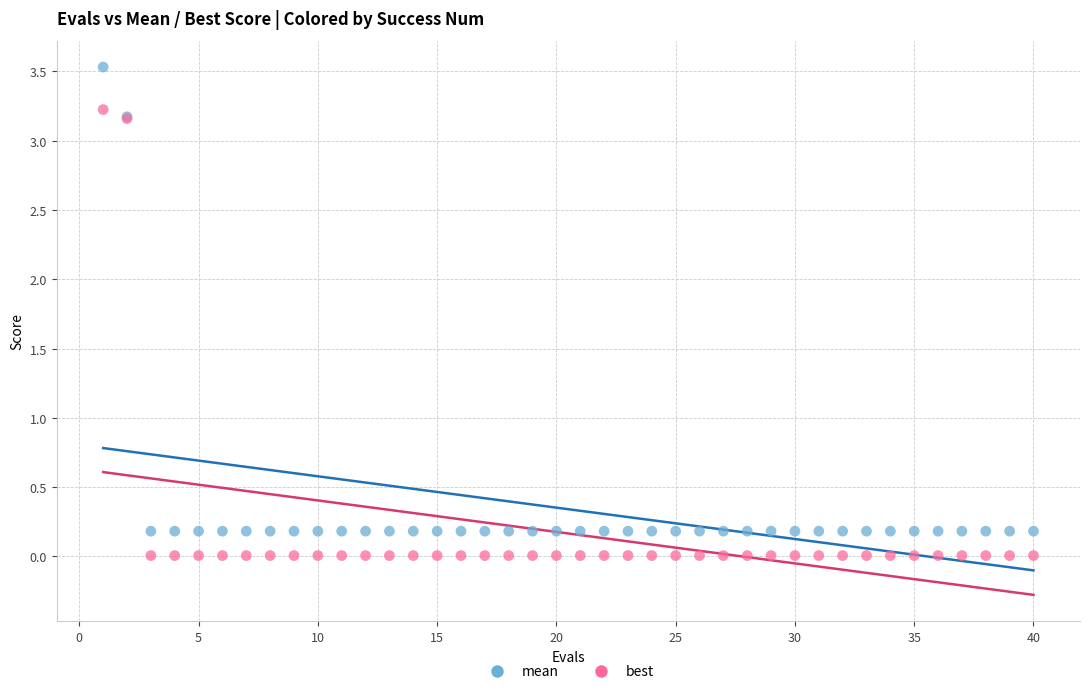

Which series contains the lowest Y value?

best